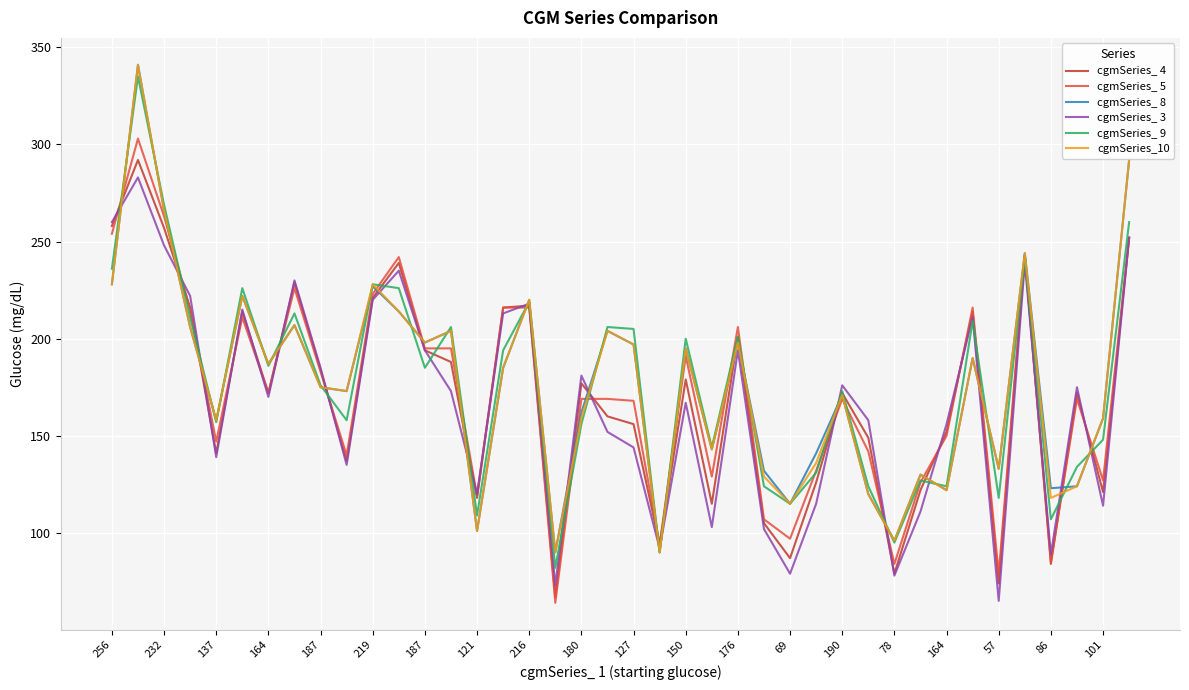

What is the greatest value displayed?

341